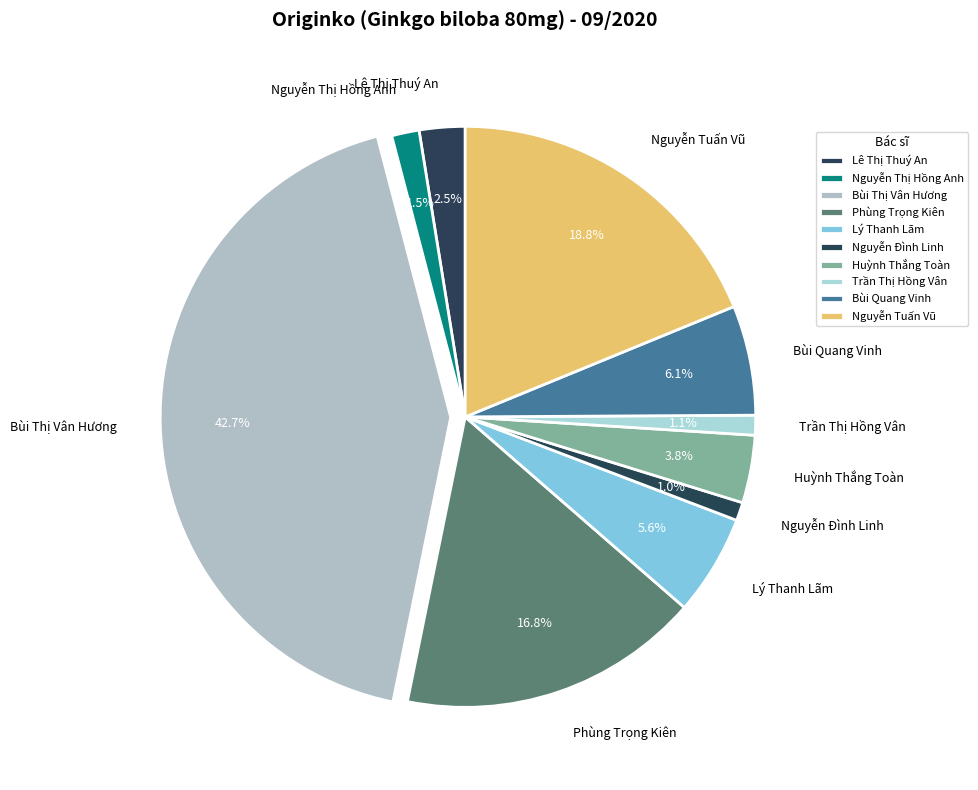

What percentage is the Bùi Thị Vân Hương slice, to the nearest percent?

43%